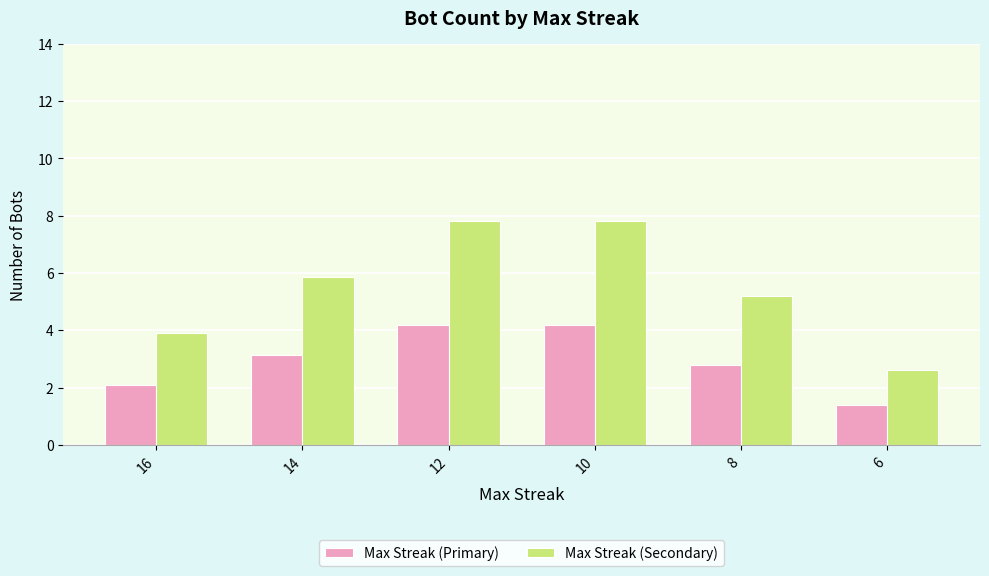

What is the minimum value for Max Streak (Secondary)?

2.6